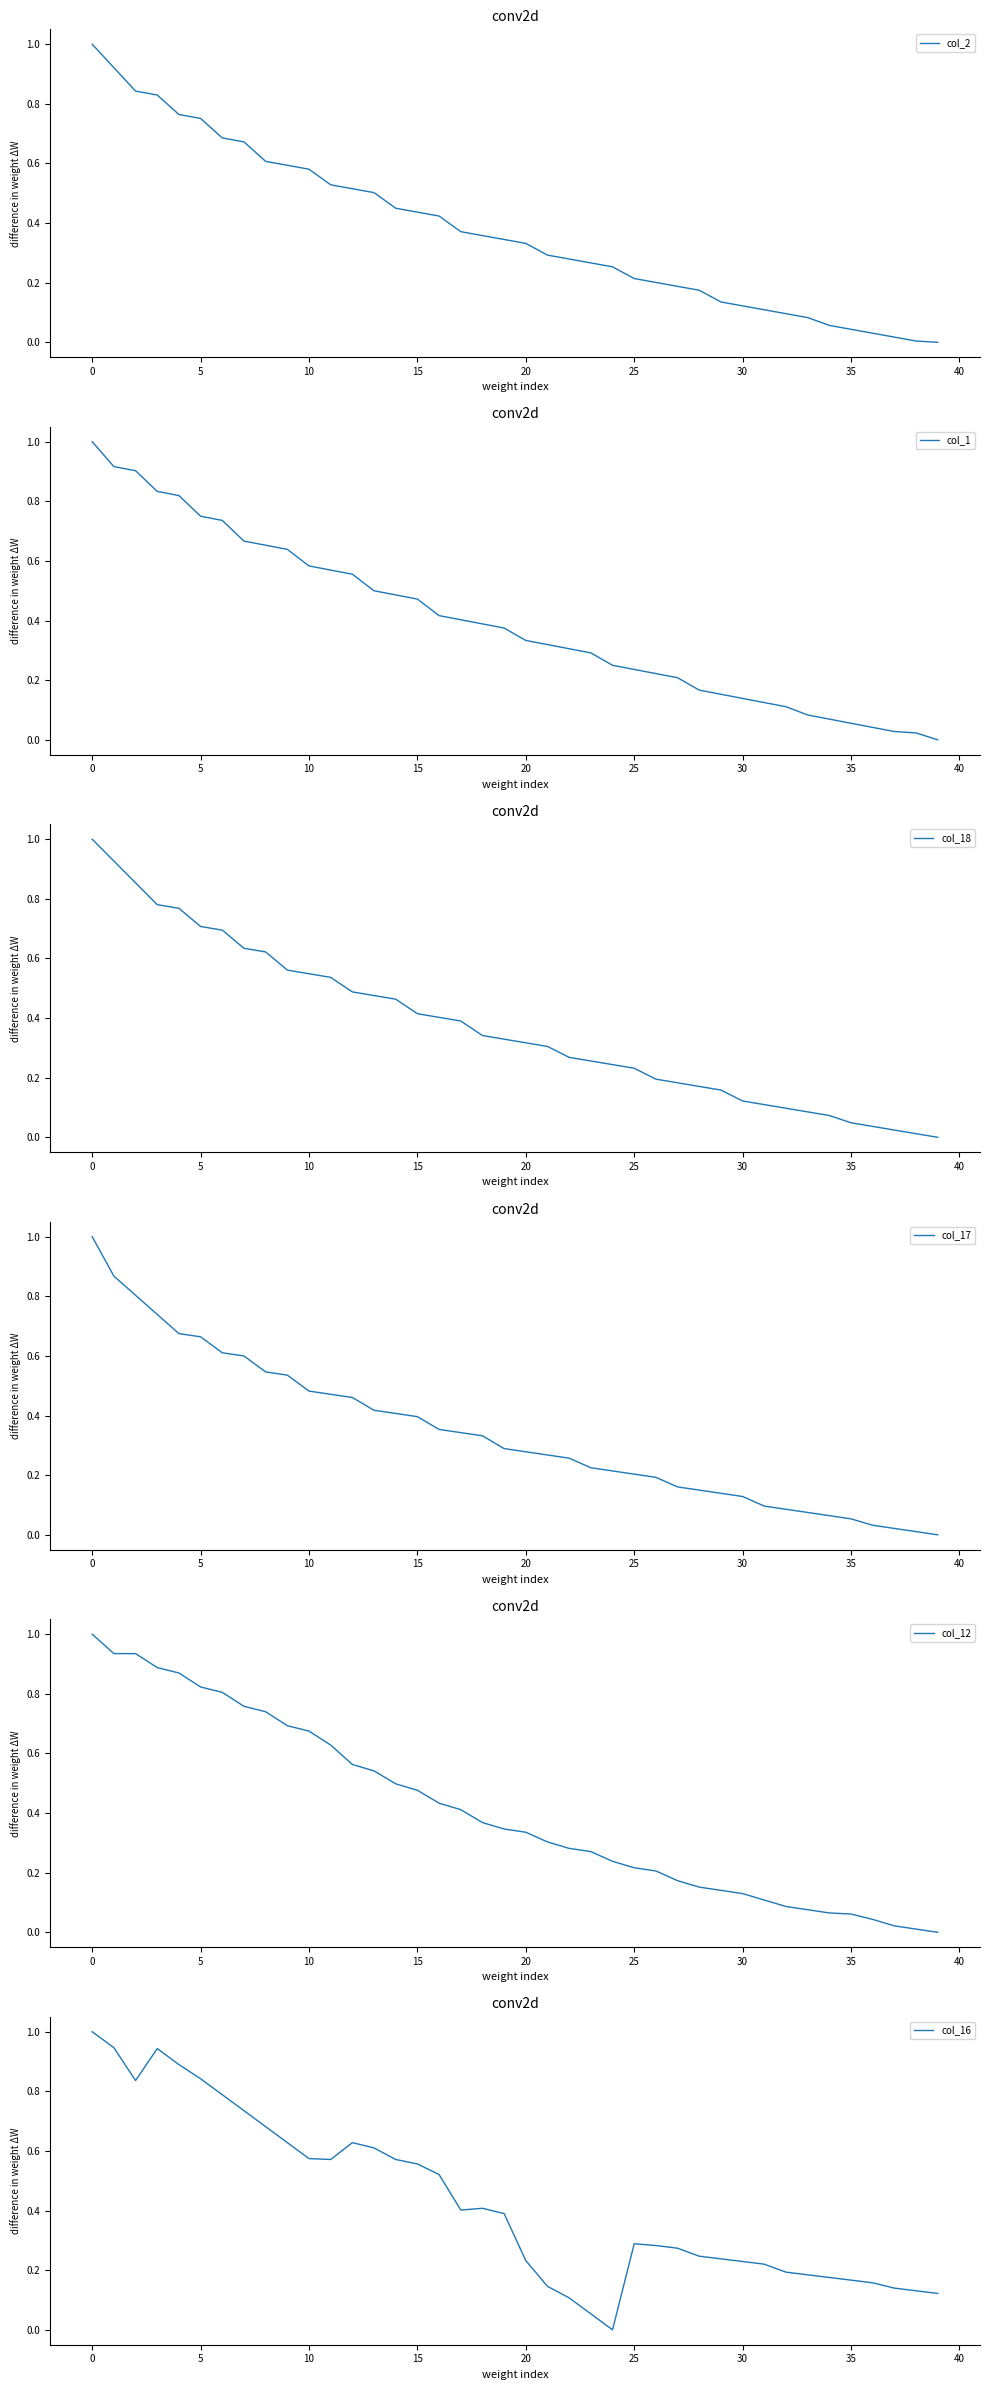

Which series has the largest range (max minus min)?

col_16